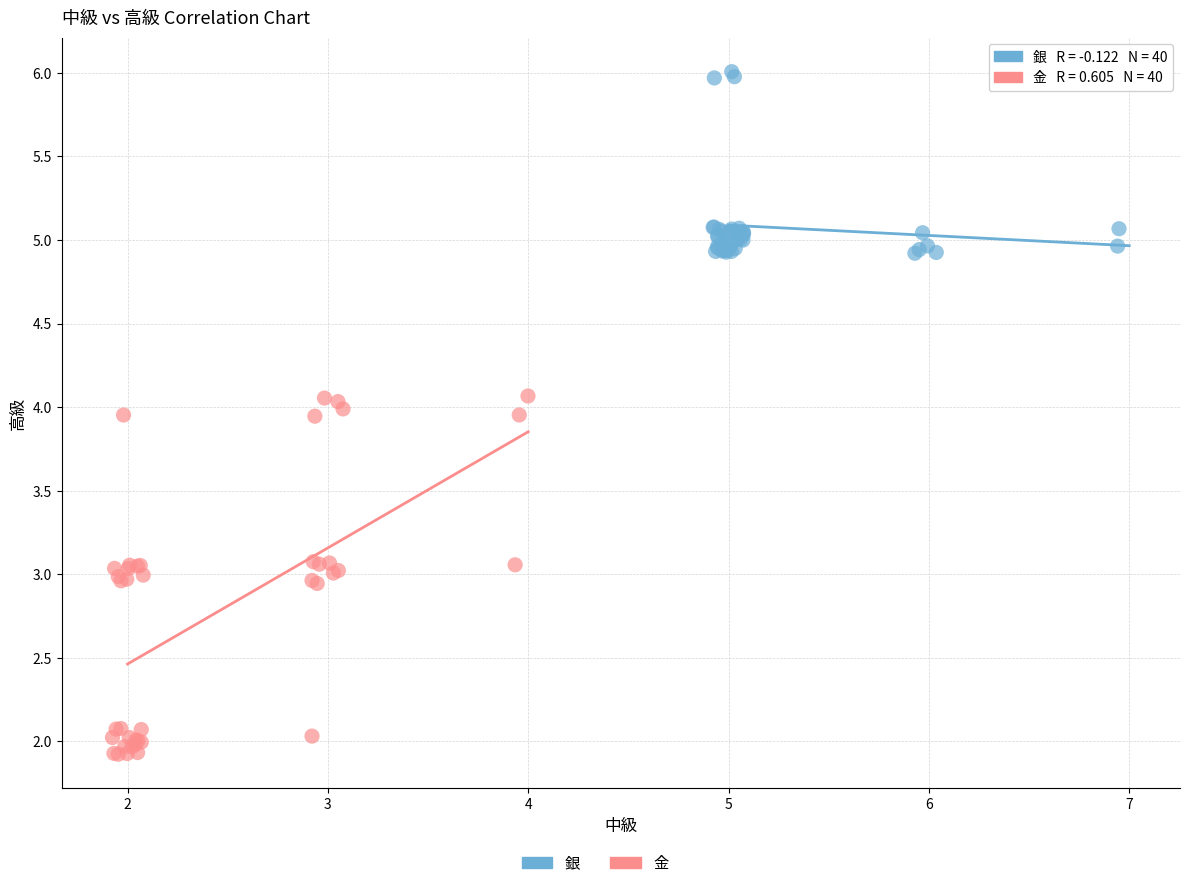

Which series contains the highest Y value?

銀